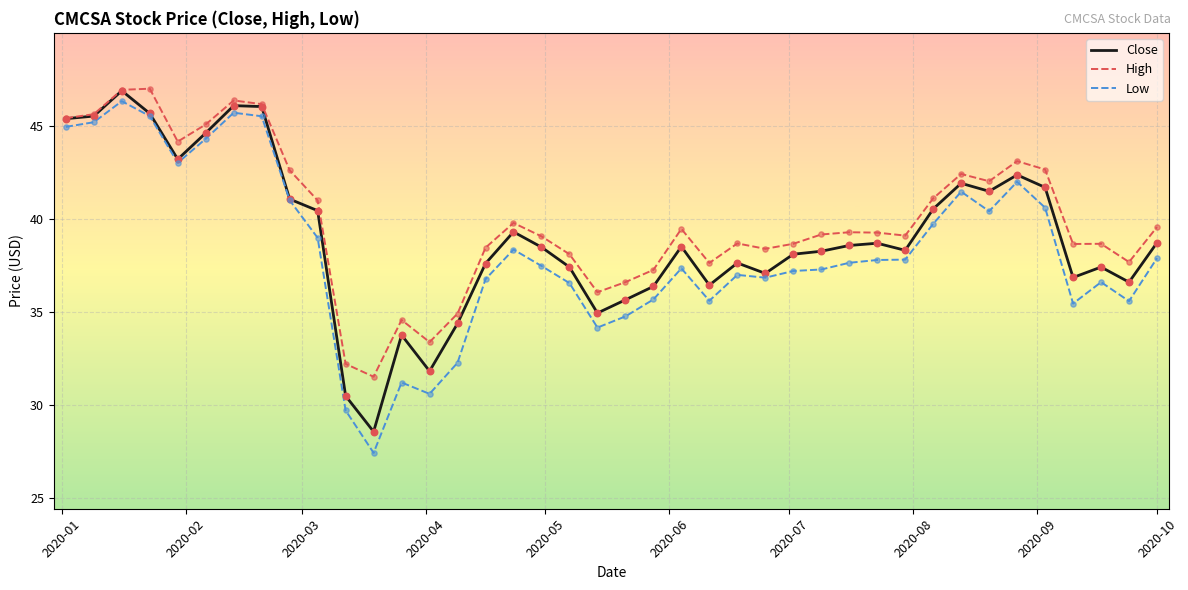

Which series has the widest spread of values?

Low